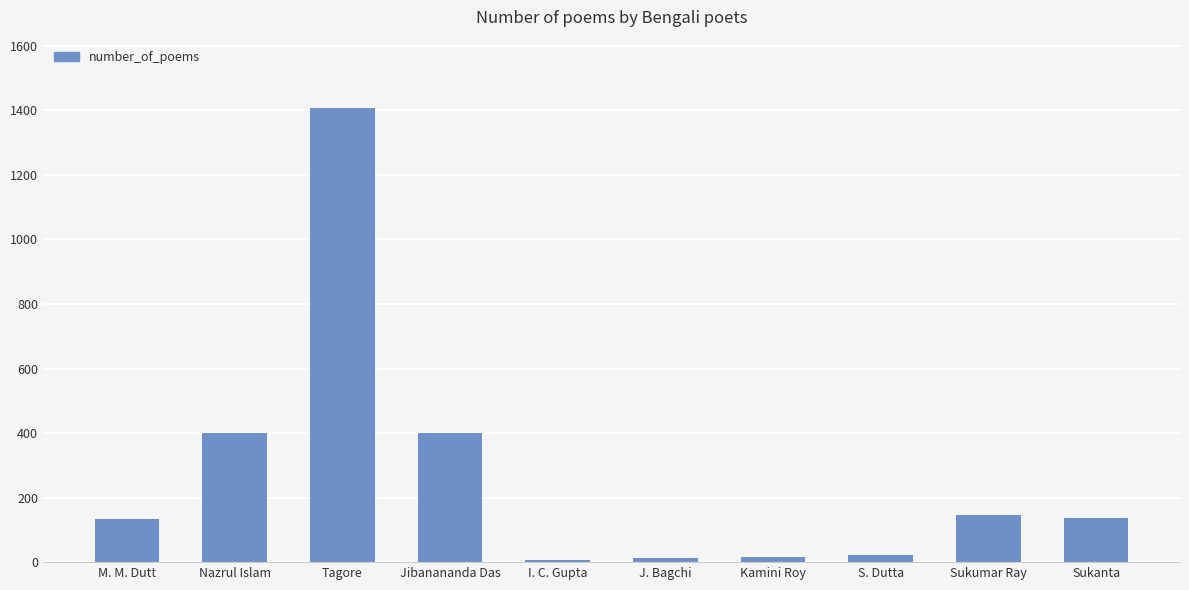

What is the maximum value shown in the chart?

1408